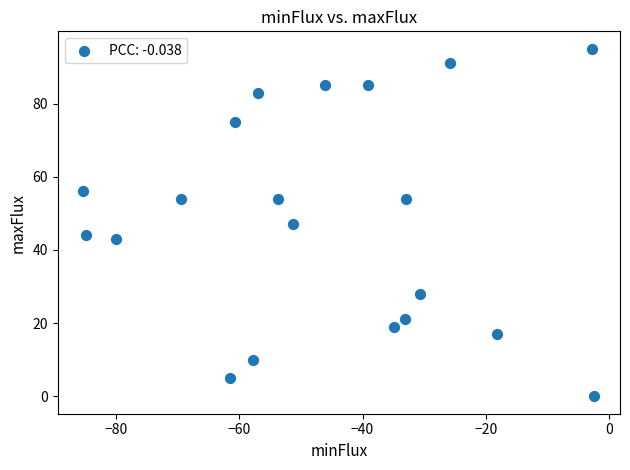

What is the range of Y values (max minus min)?

95